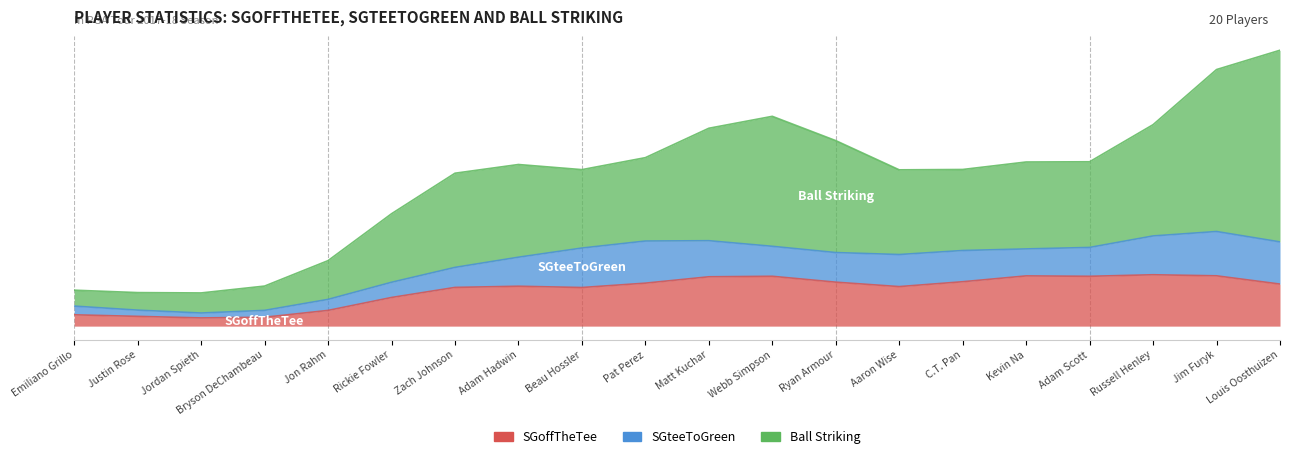

After their last crossing, which series has the higher values: SGteeToGreen or SGoffTheTee?

SGteeToGreen